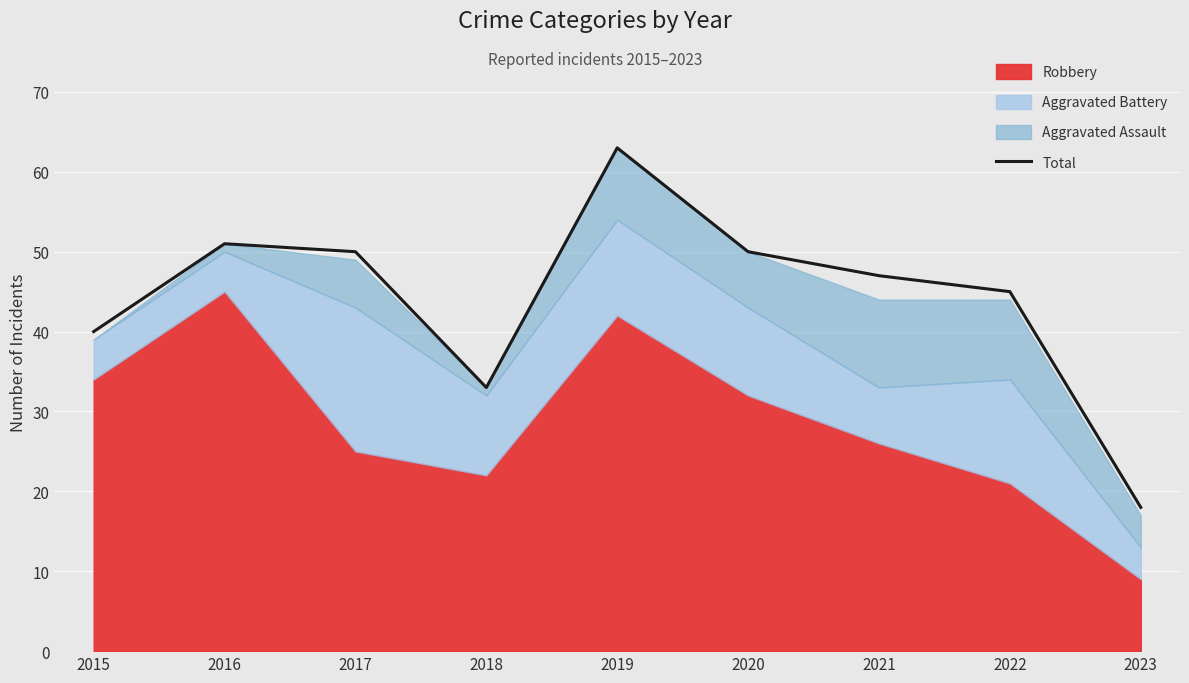

List the labels in order of value, smallest first.

2023, 2018, 2015, 2022, 2021, 2017, 2020, 2016, 2019